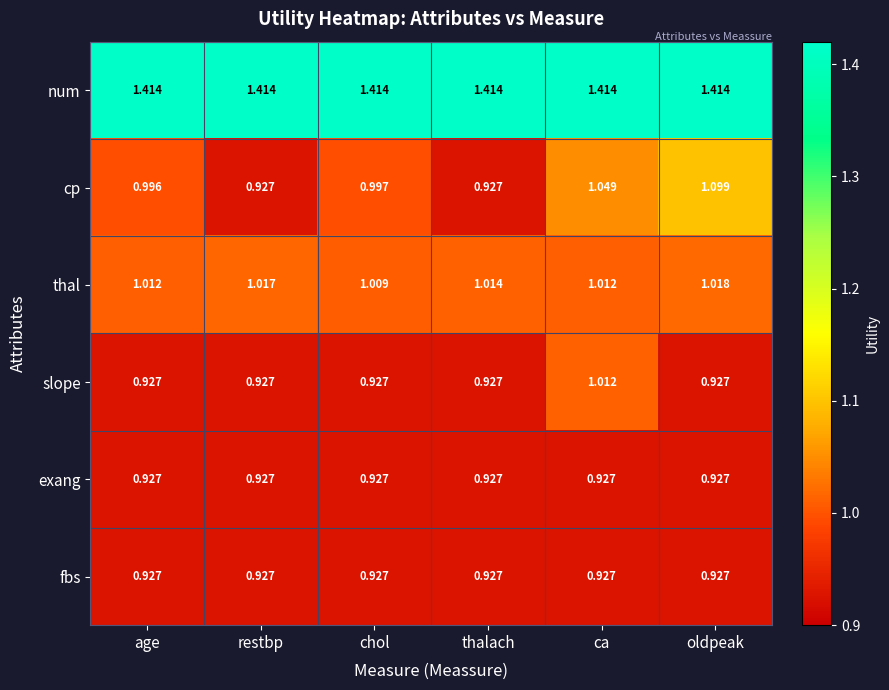

Which series has the largest total across all categories?

num